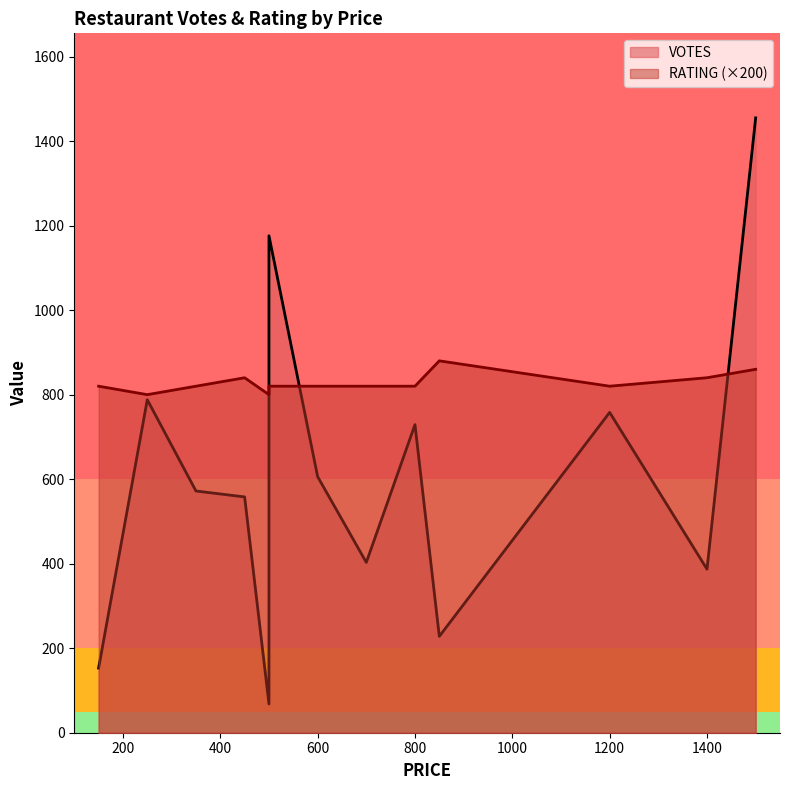

True or false: RATING and VOTES cross at least once.

False